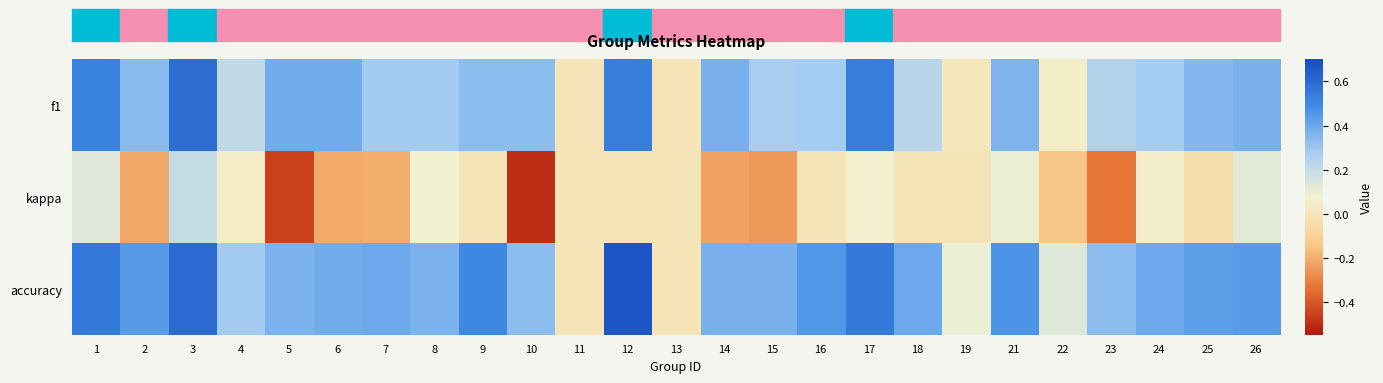

What is the maximum value shown in the chart?

0.7